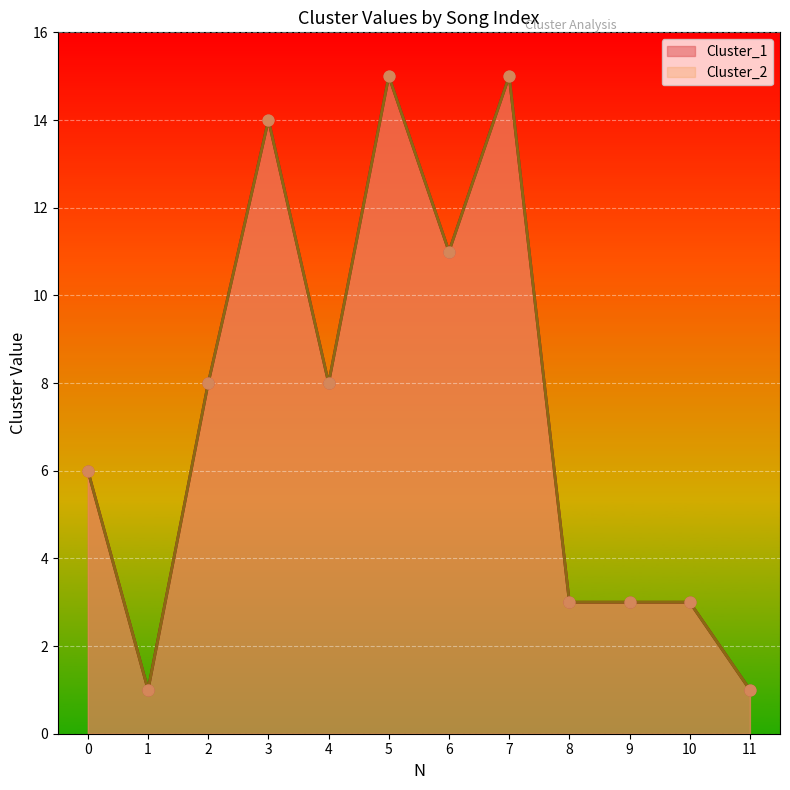

Which series has the largest total across all categories?

Cluster_1